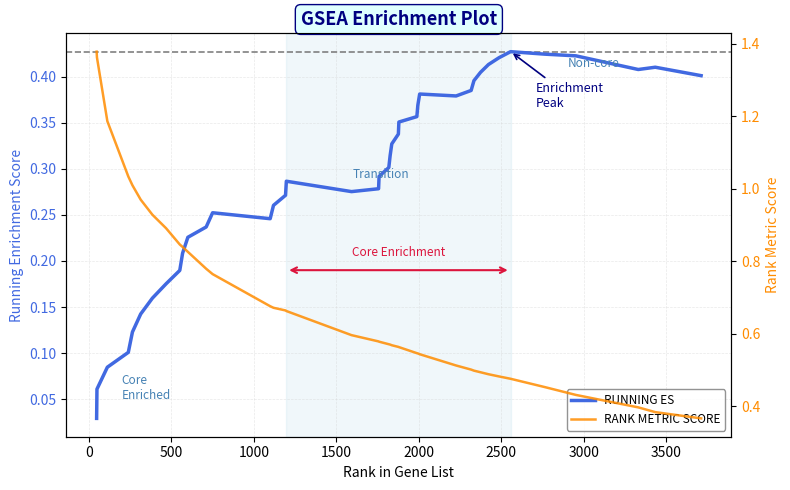

The RANK METRIC SCORE series shows 1.3 at 3500. True or false?

False